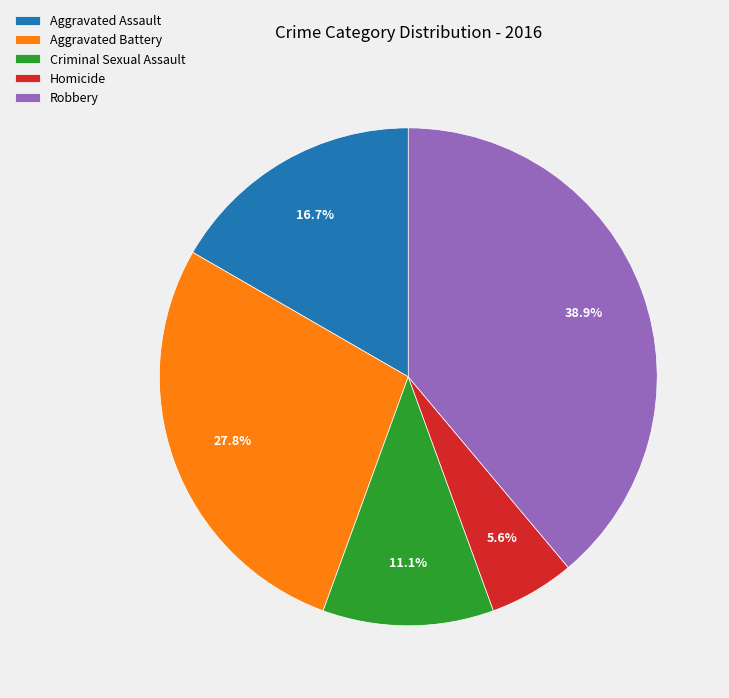

Does any single category account for the majority?

No